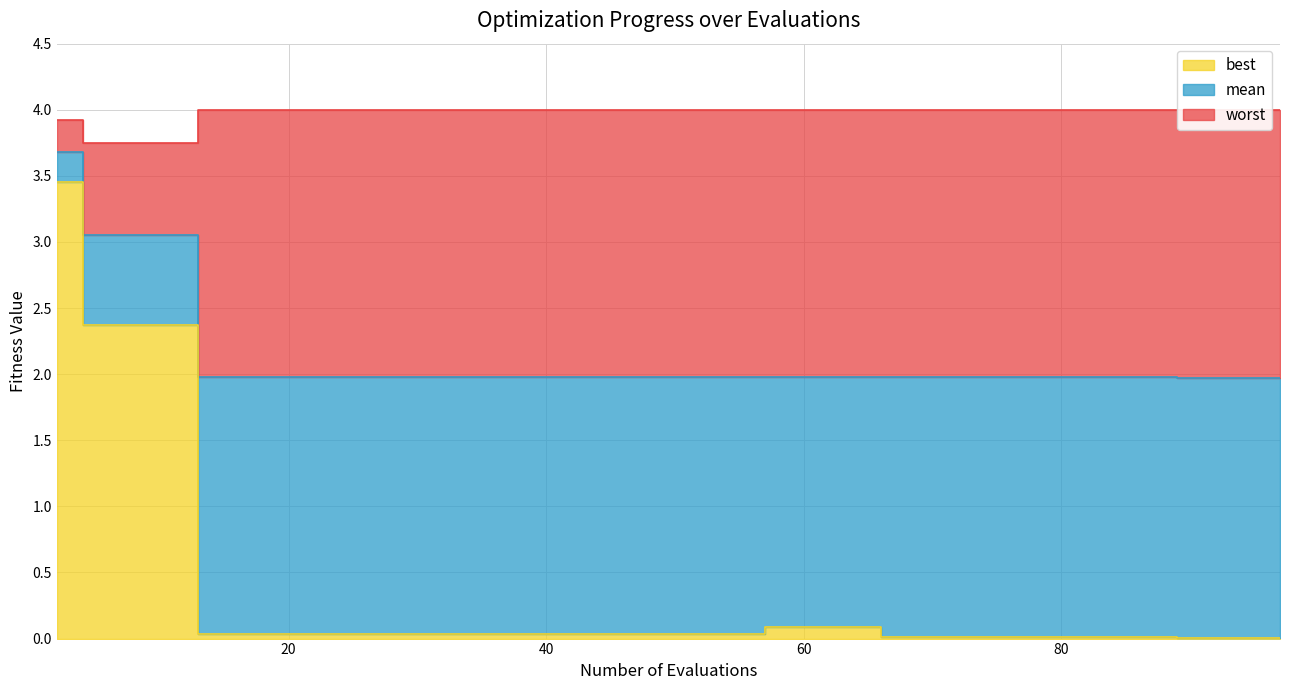

True or false: mean and worst cross at least once.

False